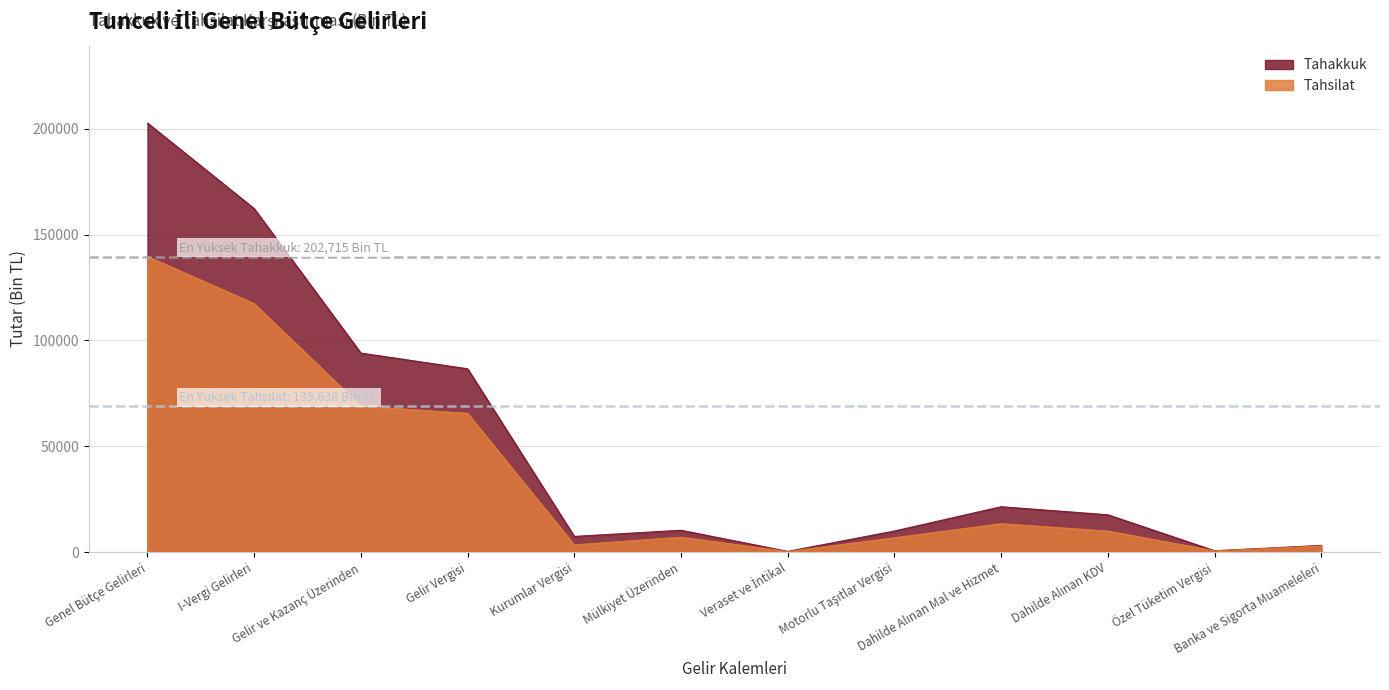

What is the difference between the Tahakkuk values at I-Vergi Gelirleri and Motorlu Taşıtlar Vergisi?

152306